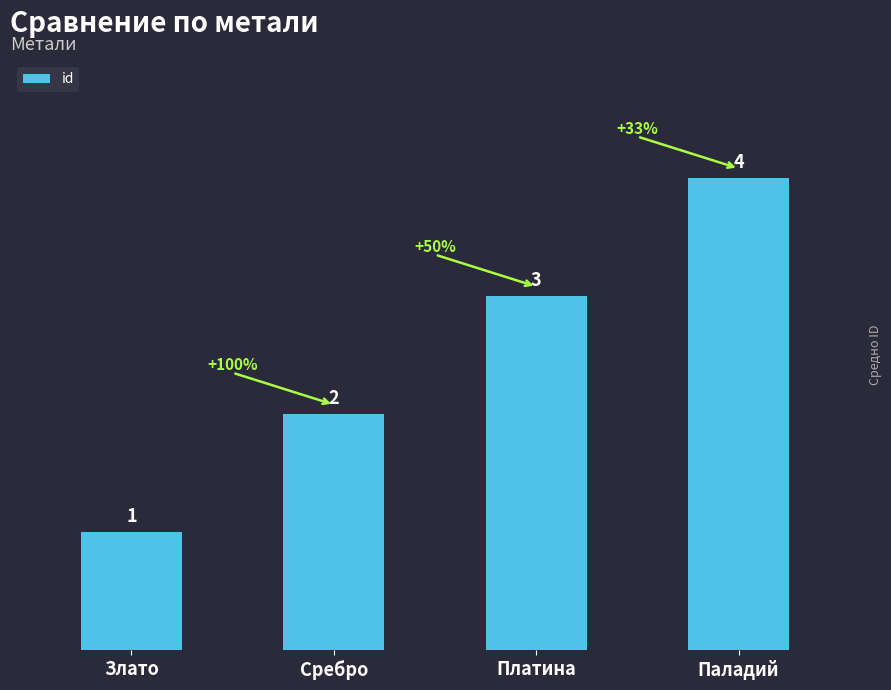

What position from the right is Злато?

4